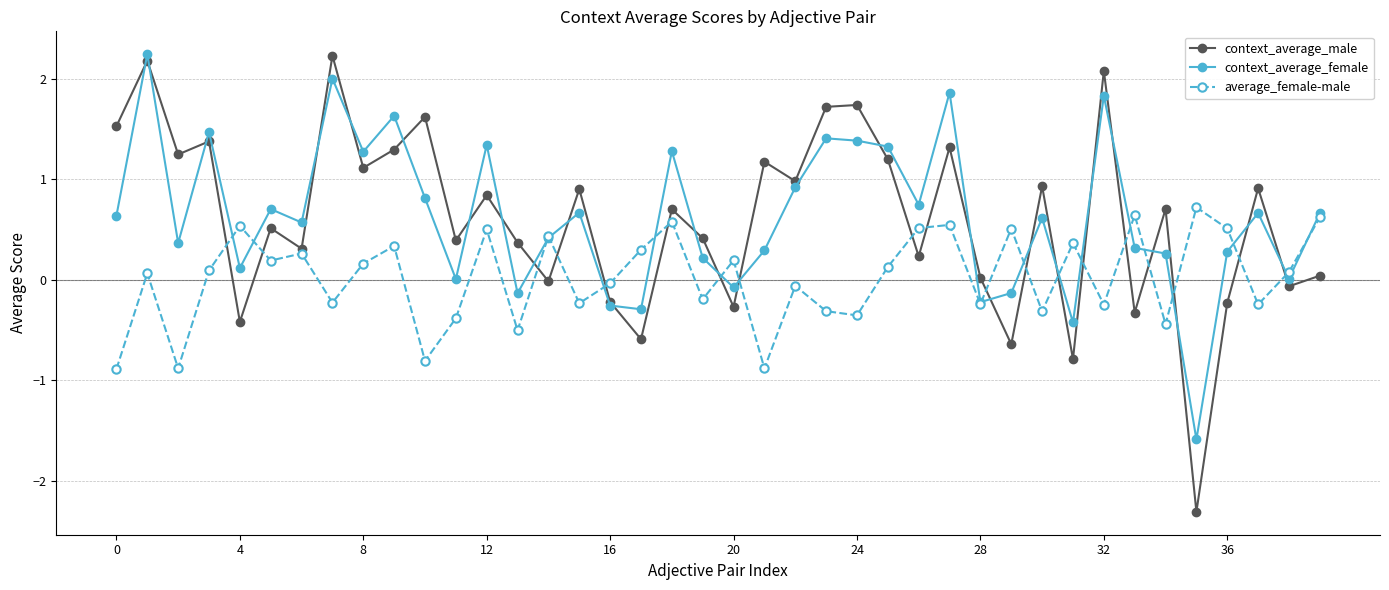

What is the maximum value shown in the chart?

2.2